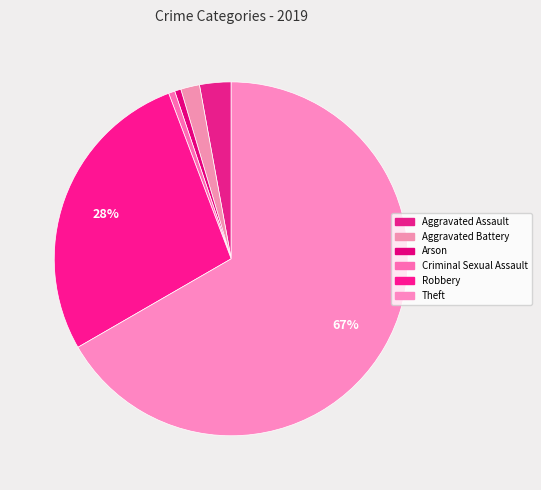

Between Arson and Aggravated Assault, which is larger?

Aggravated Assault